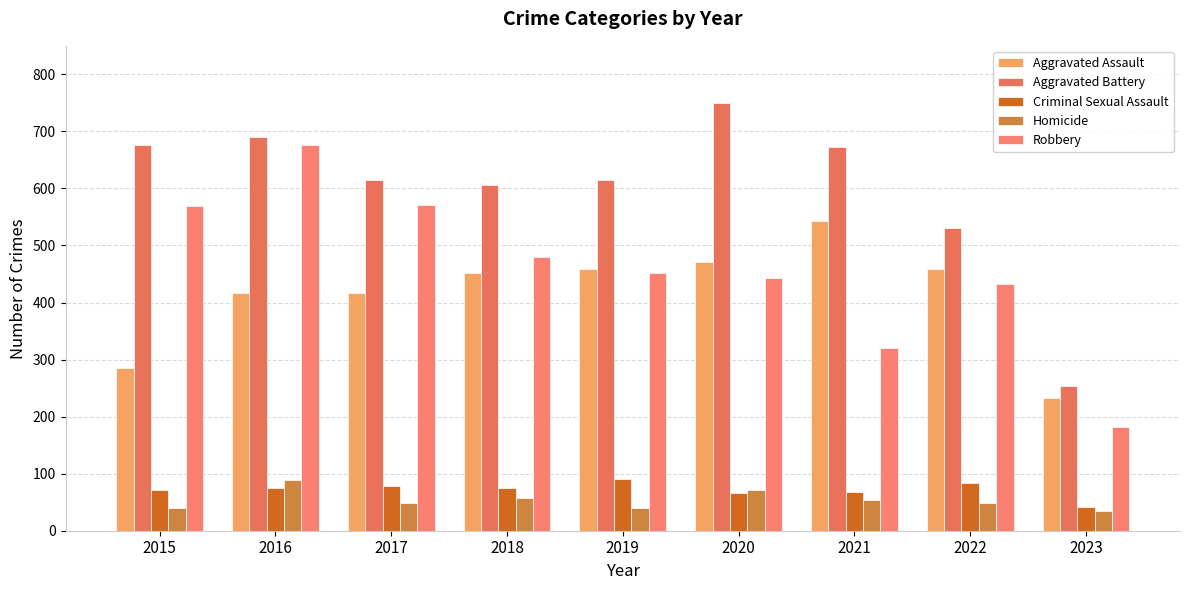

How many data points in Robbery are less than 452?

4